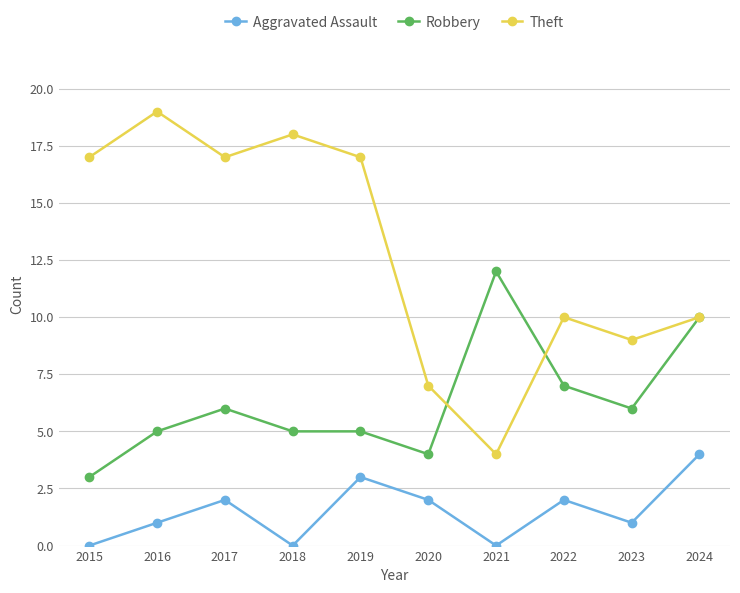

True or false: Robbery and Aggravated Assault intersect in this chart.

False